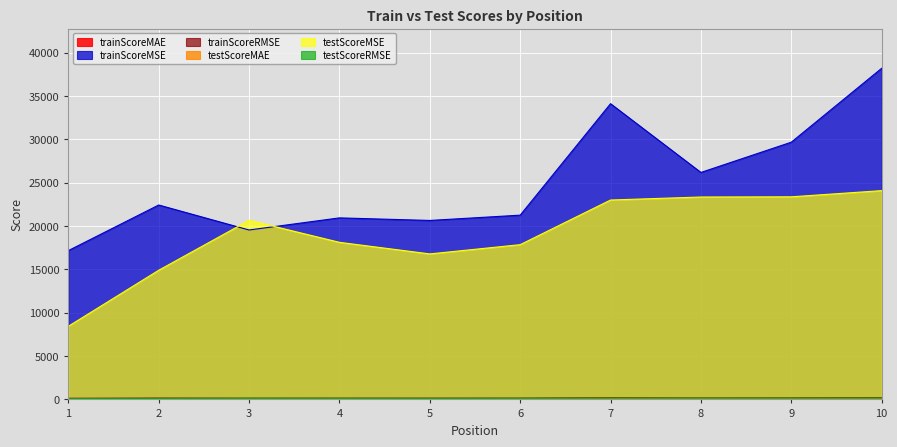

Reading right to left, extract all data points from this chart.

trainScoreMAE: 129.1	111.6	109.6	123.9	94.5	92.0	95.5	90.4	106.7	79.8
trainScoreMSE: 38184.4	29663.4	26172.6	34102.9	21248.7	20638.5	20934.9	19537.0	22419.2	17159.8
trainScoreRMSE: 193.1	171.4	161.0	183.1	145.1	143.0	143.4	138.7	148.1	130.6
testScoreMAE: 110.4	110.6	112.9	109.9	94.4	90.7	98.1	92.7	92.6	61.3
testScoreMSE: 24077.1	23364.4	23342.1	22995.0	17846.4	16780.1	18116.3	20652.2	14895.6	8434.0
testScoreRMSE: 153.7	149.4	149.6	148.1	133.1	124.2	130.4	134.0	120.4	91.3